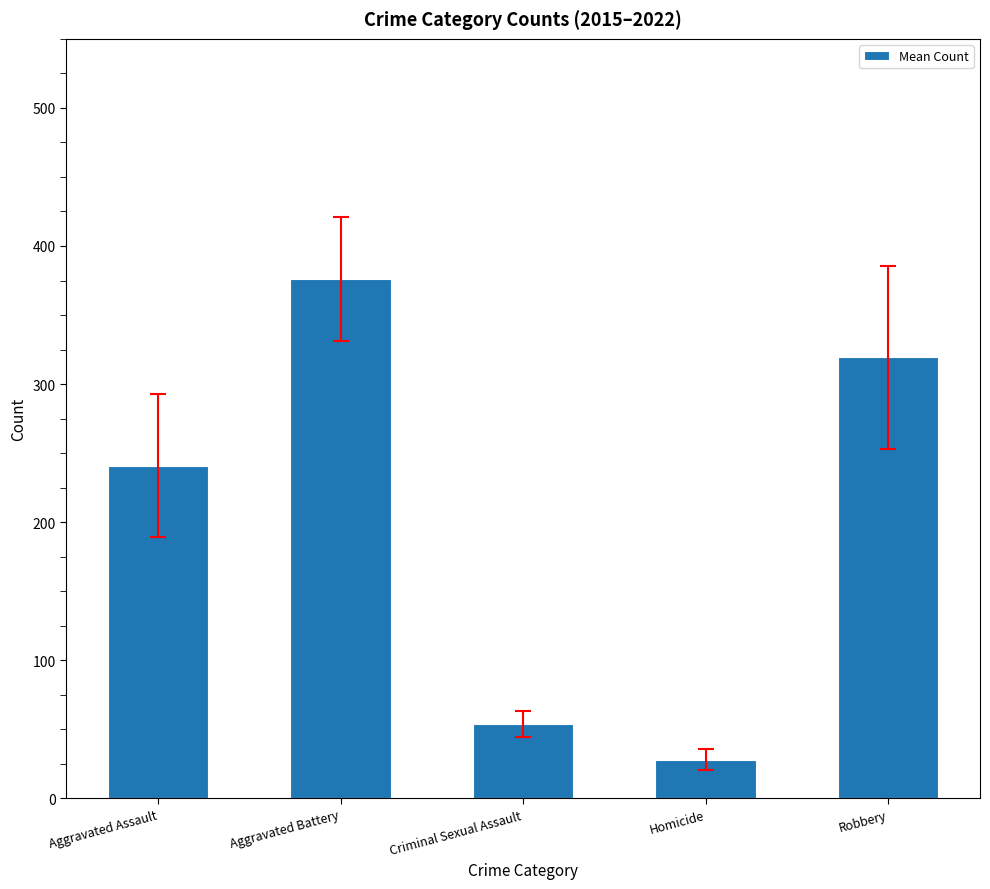

Approximately how many times larger is the value at Homicide compared to Criminal Sexual Assault?

0.5